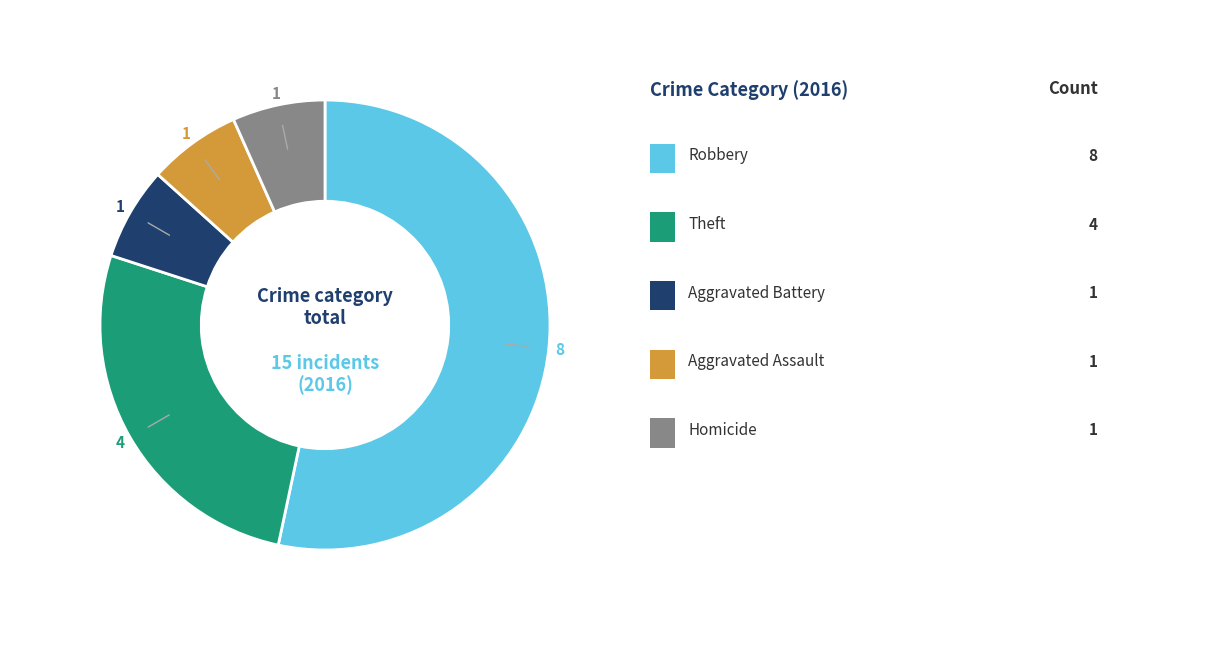

Is there a majority slice in this chart?

Yes